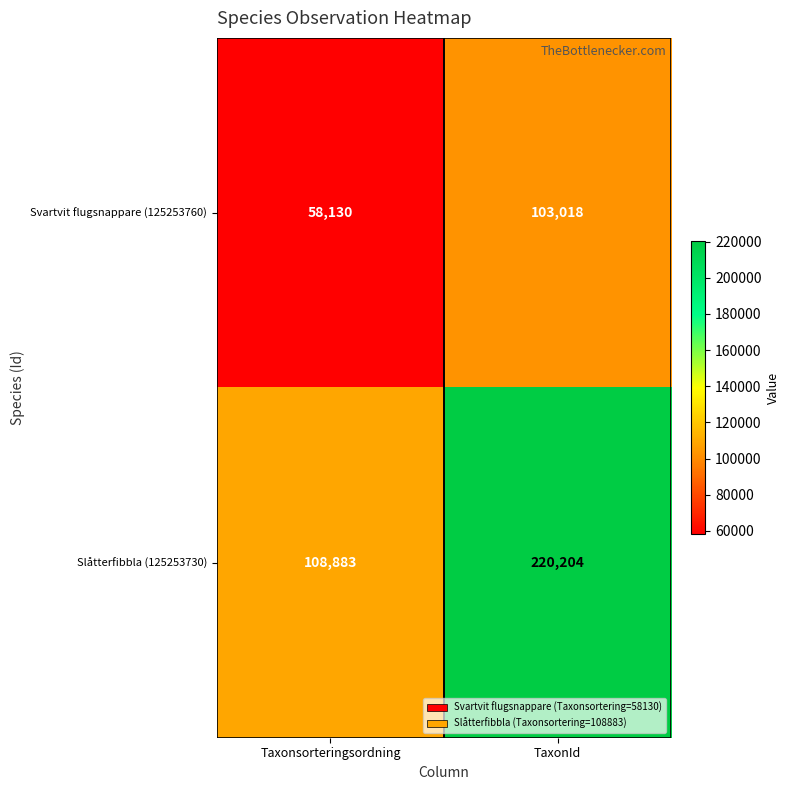

How many data points does each series have?

2